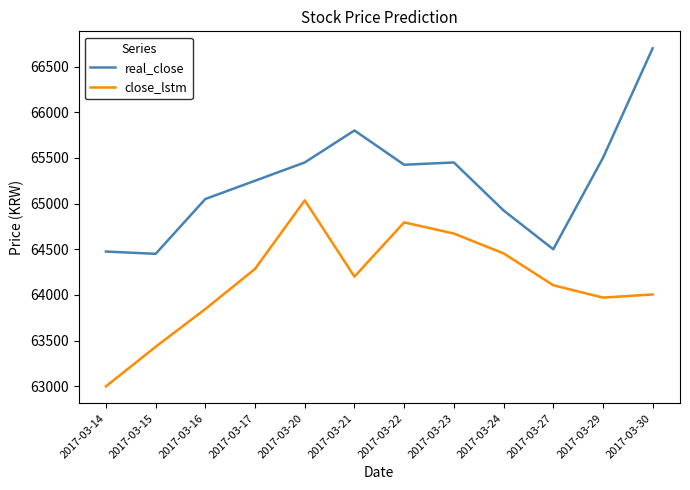

At 2017-03-29, list the series in order from largest to smallest.

real_close, close_lstm